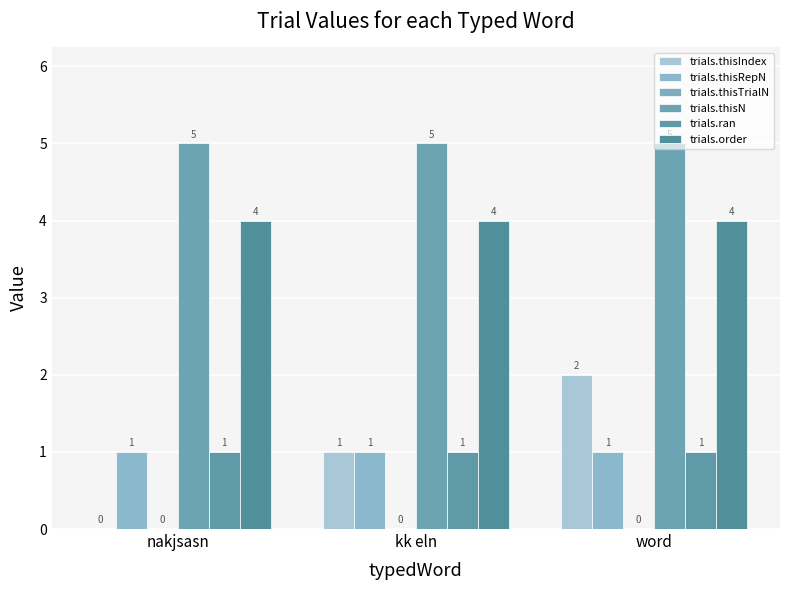

How many series are shown in this chart?

5